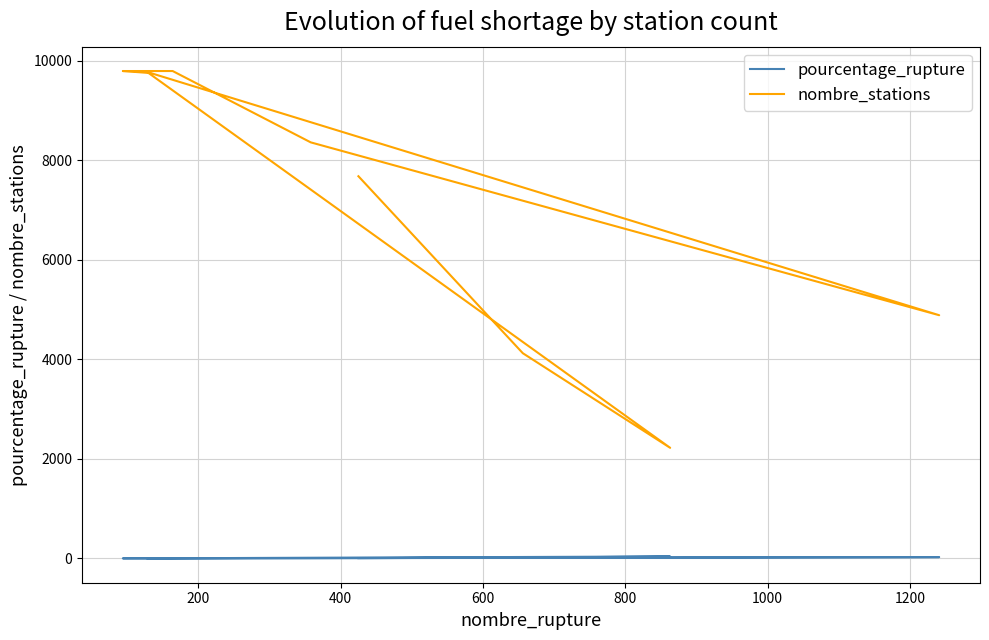

Which series has the largest total across all categories?

nombre_stations